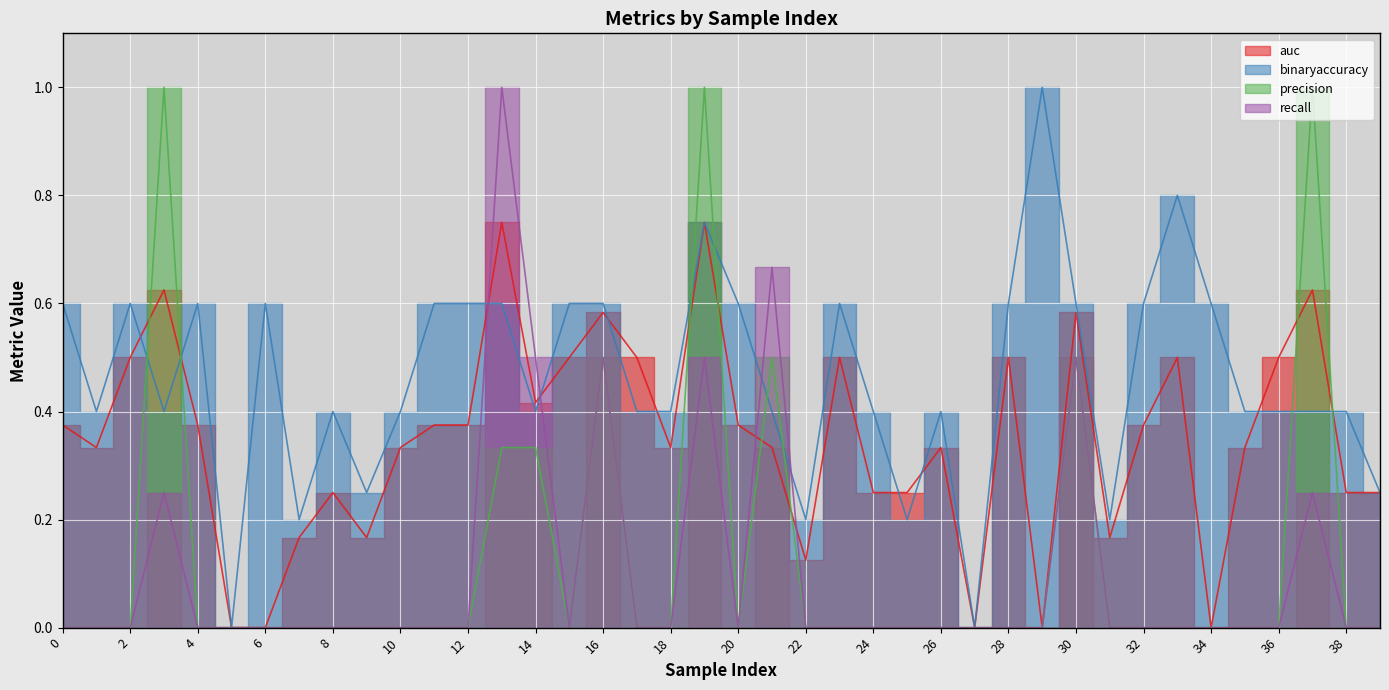

How many intersections are there between precision and auc?

8